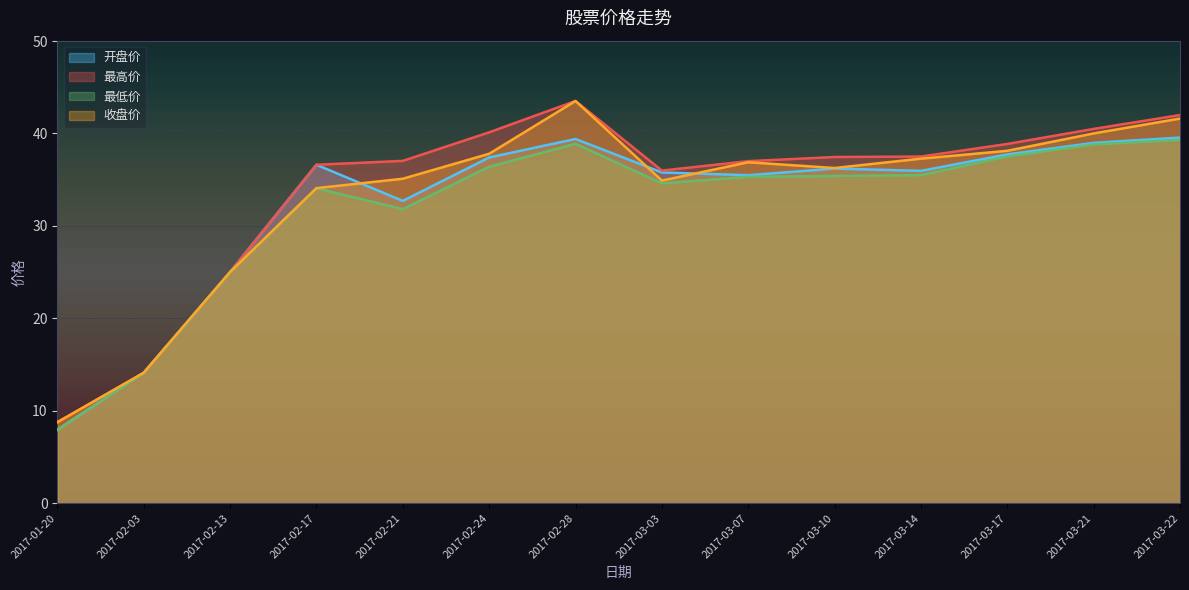

Which has a higher value, 2017-02-24 or 2017-03-17?

2017-03-17